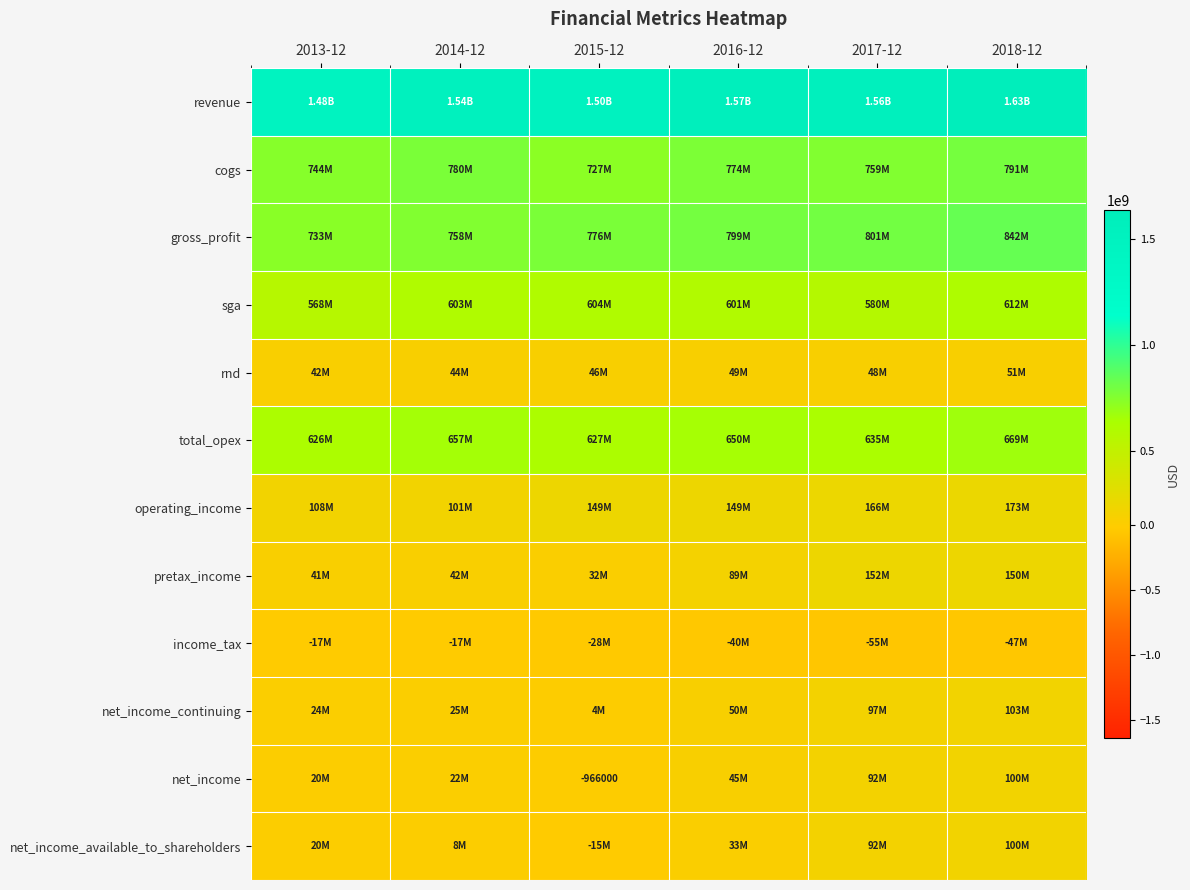

At 2015-12, list the series in order from largest to smallest.

revenue, gross_profit, cogs, total_opex, sga, operating_income, rnd, pretax_income, net_income_continuing, net_income, net_income_available_to_shareholders, income_tax